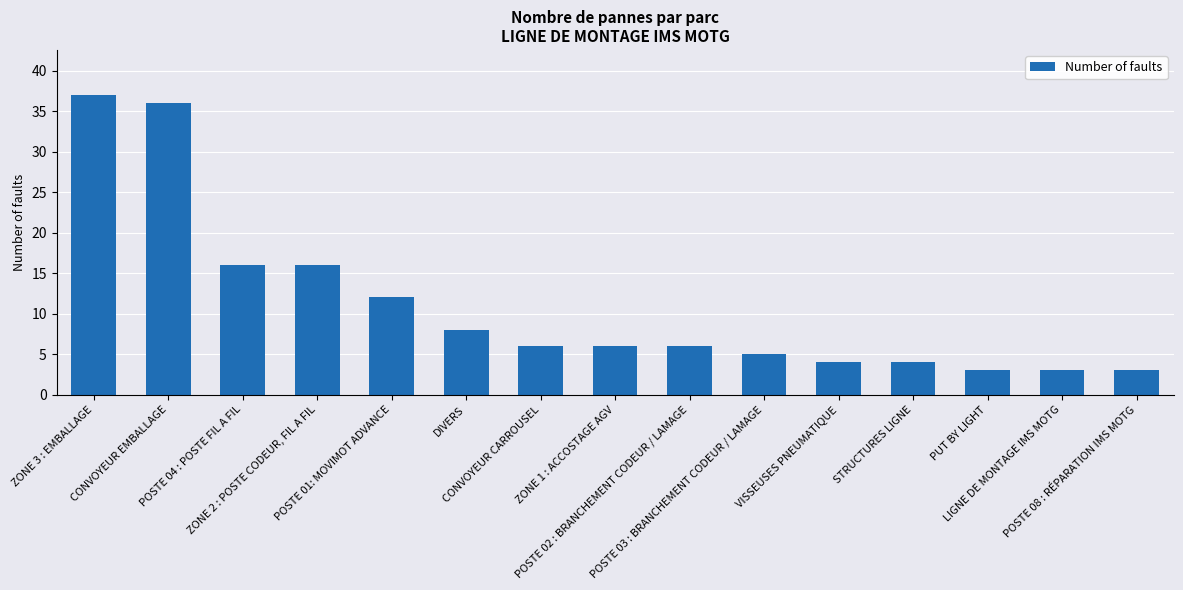

How many series are shown in this chart?

1